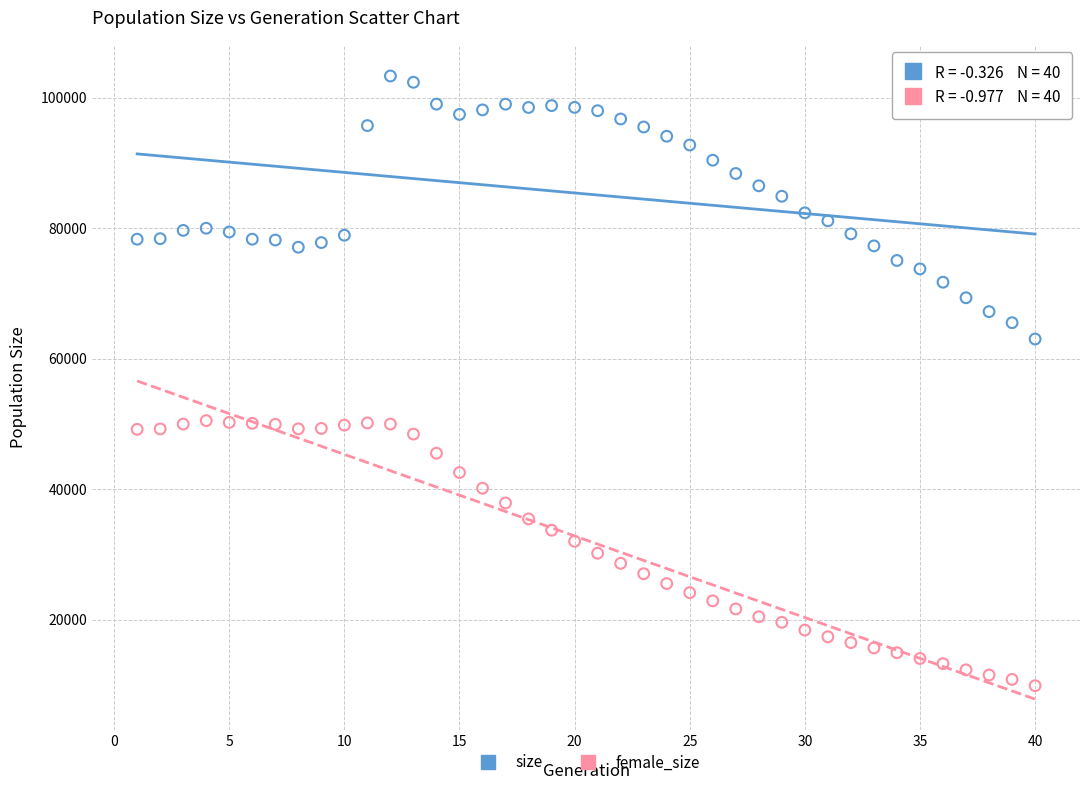

Which series contains the lowest Y value?

female_size